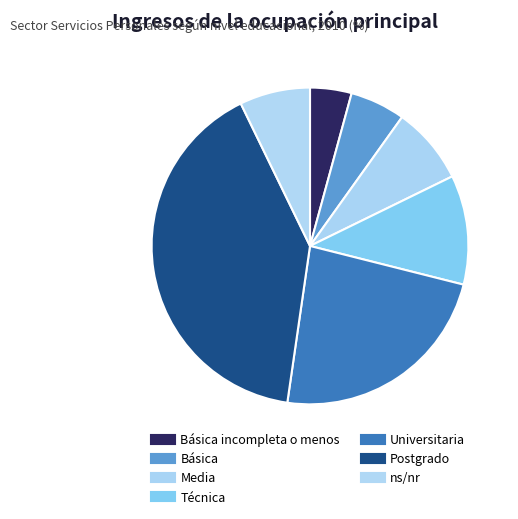

Count the number of slices in the pie.

7